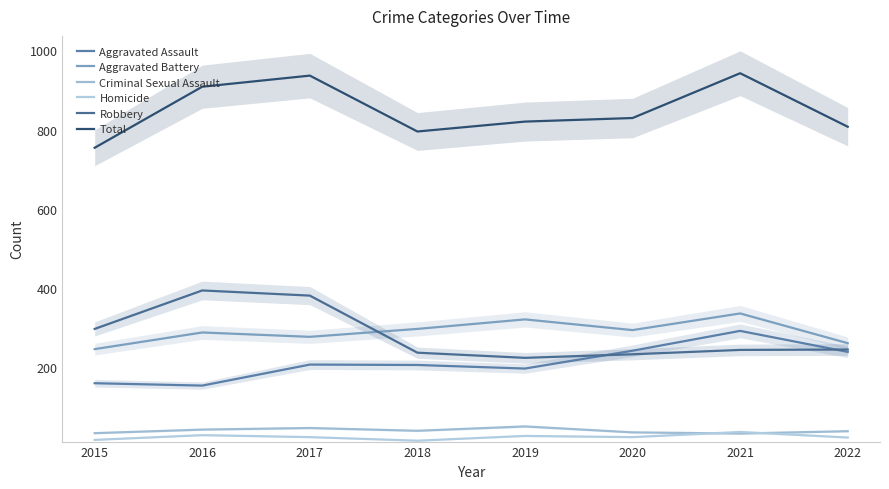

What is the value of the Aggravated Battery point at the 6th from the left?

294